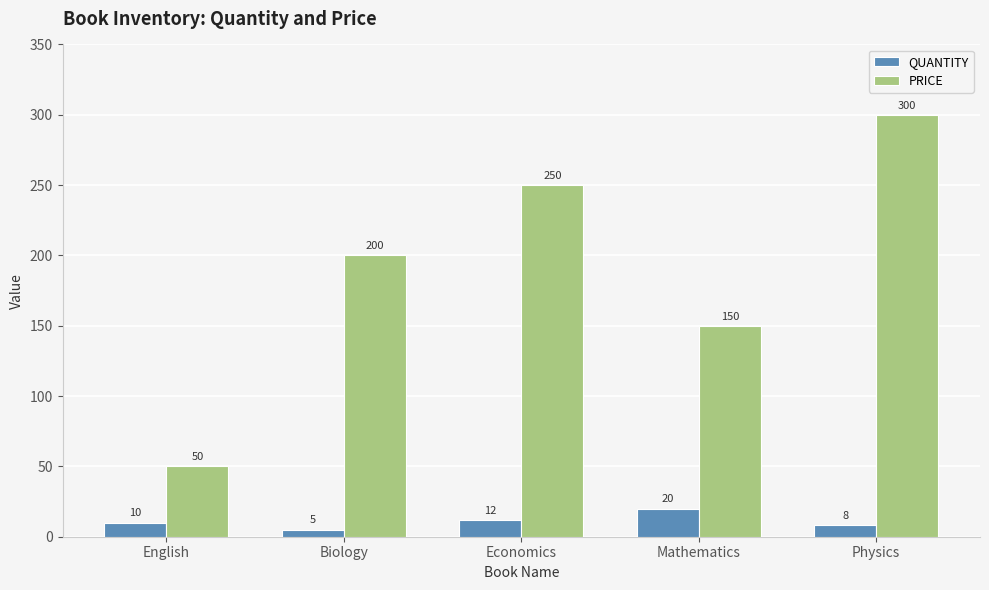

How many PRICE values are between 150 and 250?

3